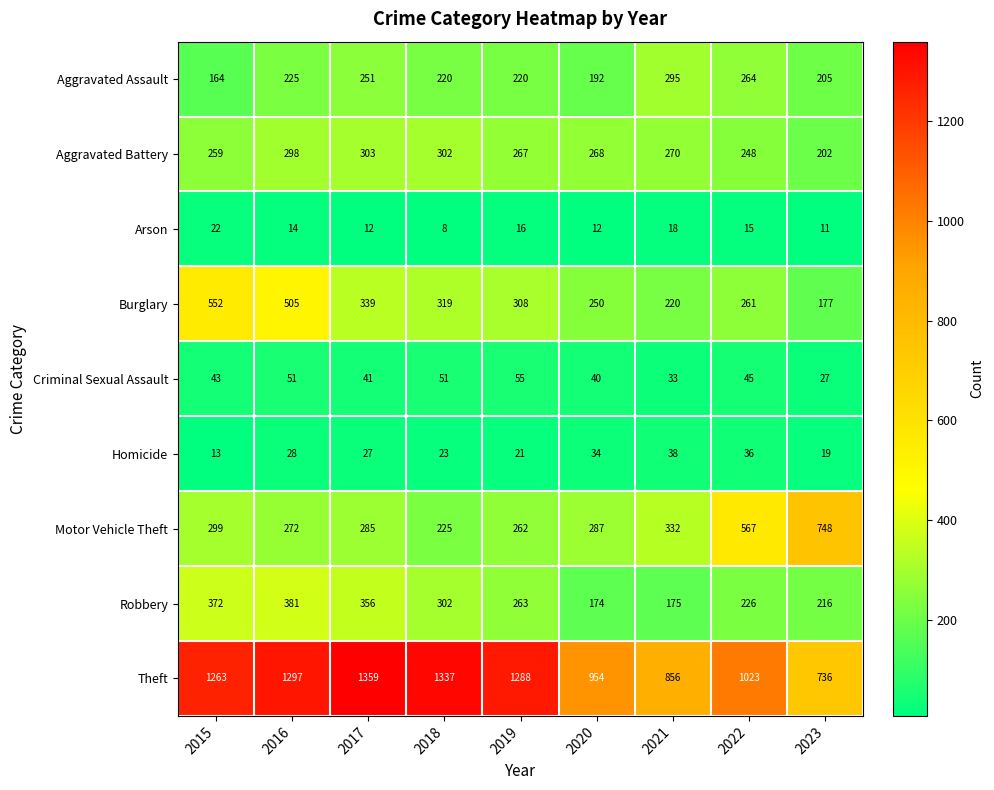

Is the value of Criminal Sexual Assault at 2020 greater than the value of Homicide at 2020?

Yes